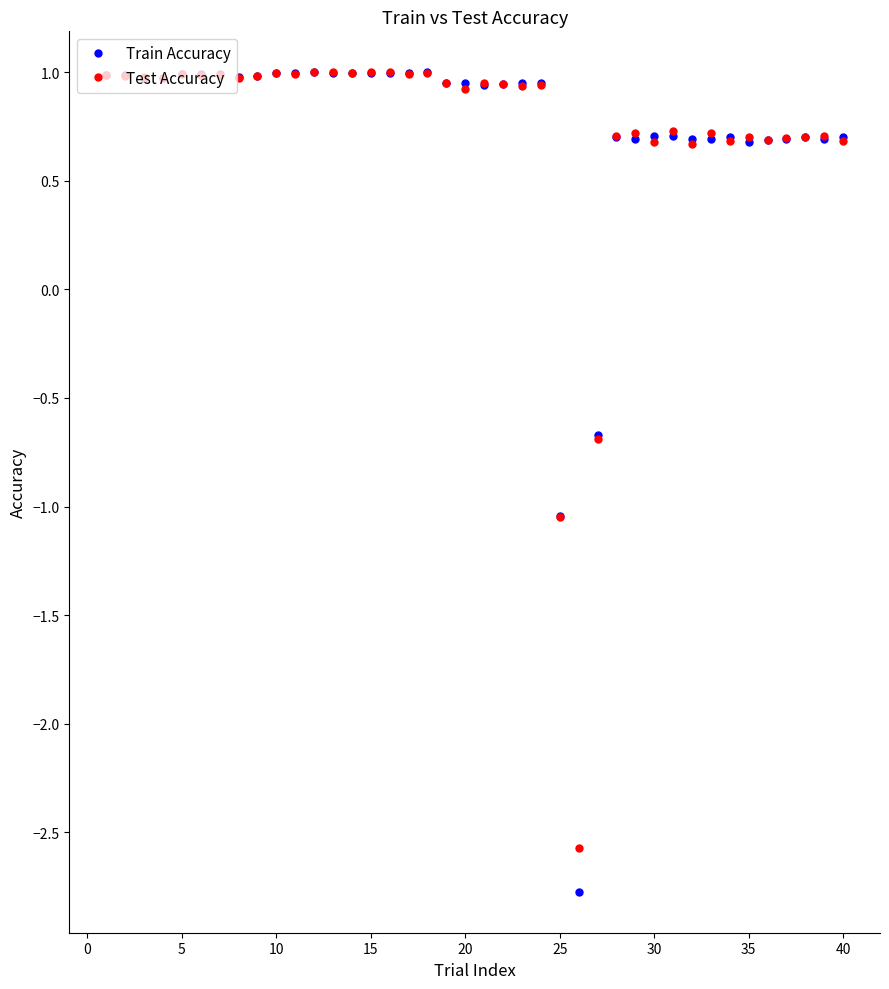

Which series has the largest range (max minus min)?

Train Accuracy